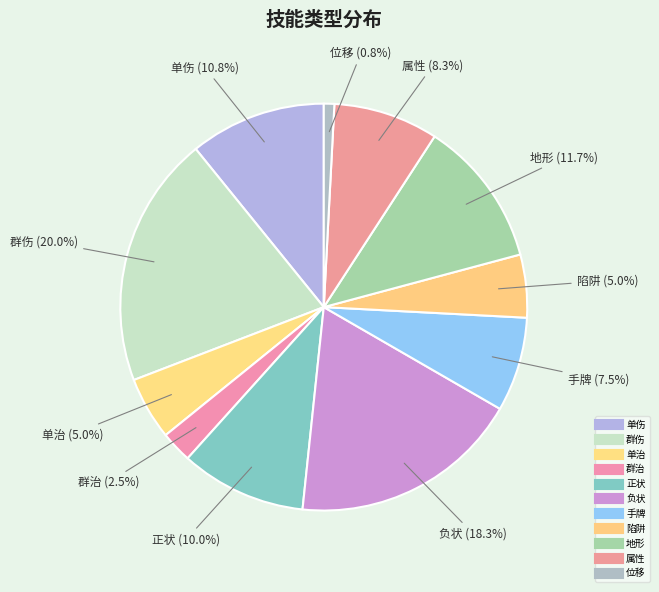

How many segments does this pie chart have?

11